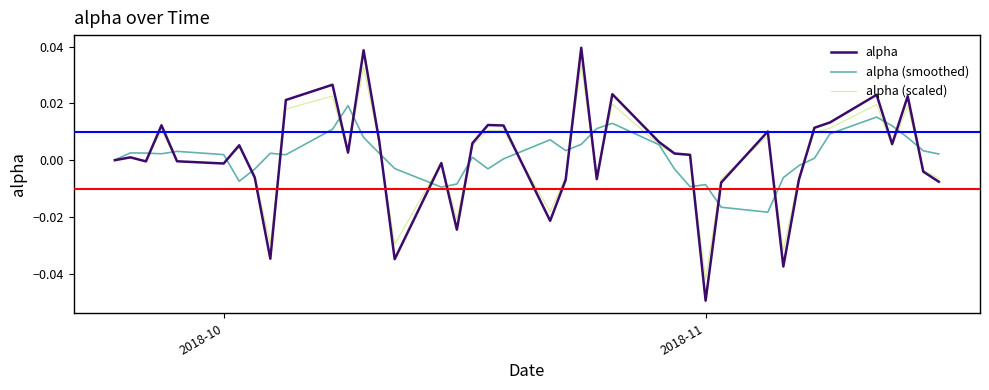

Which series has the largest range (max minus min)?

alpha